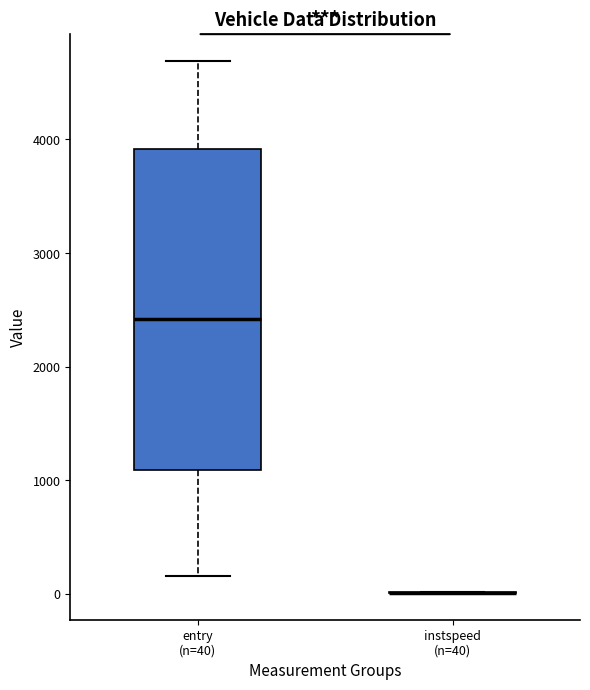

Reading left to right, read every box against the y-axis: the position of its median line, the range the box covers, and the ends of its whiskers. The values are not printed on the chart, so give them approximately, as read against the axis.

entry (n=40): median 2400, box 1100 to 3900, whiskers 200 to 4700
instspeed (n=40): box collapsed to a line at 0, whiskers 0 to 0